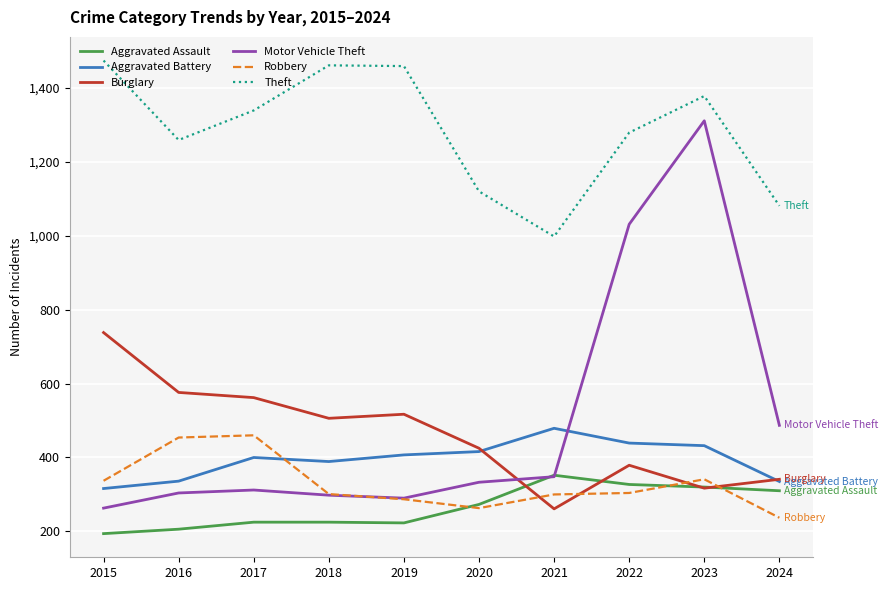

What is the difference between the maximum and minimum values in the Aggravated Assault series?

158